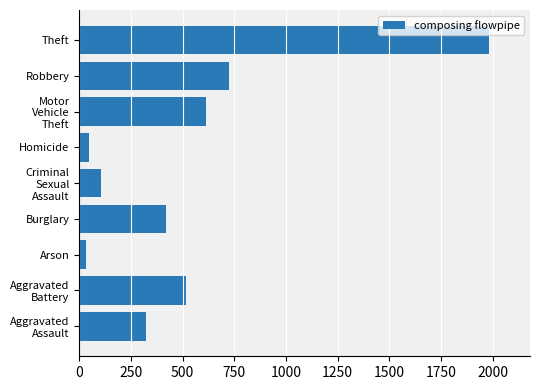

True or false: the data shows 3057 at Theft.

False